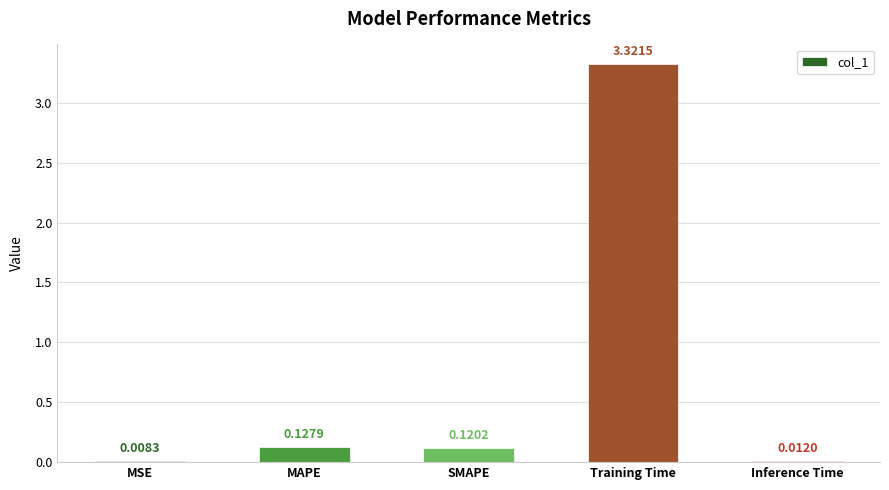

Which category has the highest value across all series?

Training Time